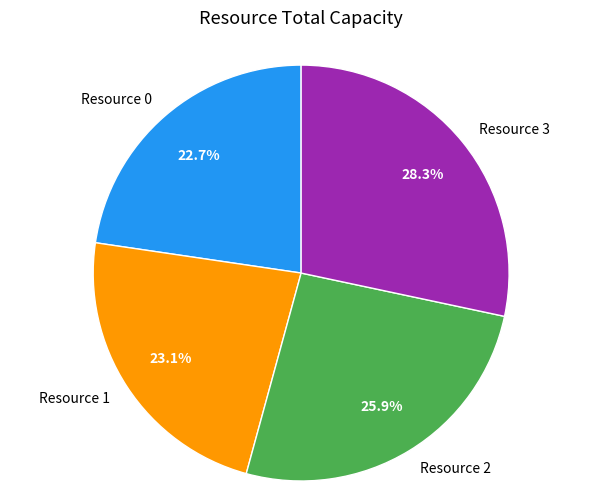

Which category has the biggest portion of the pie?

Resource 3